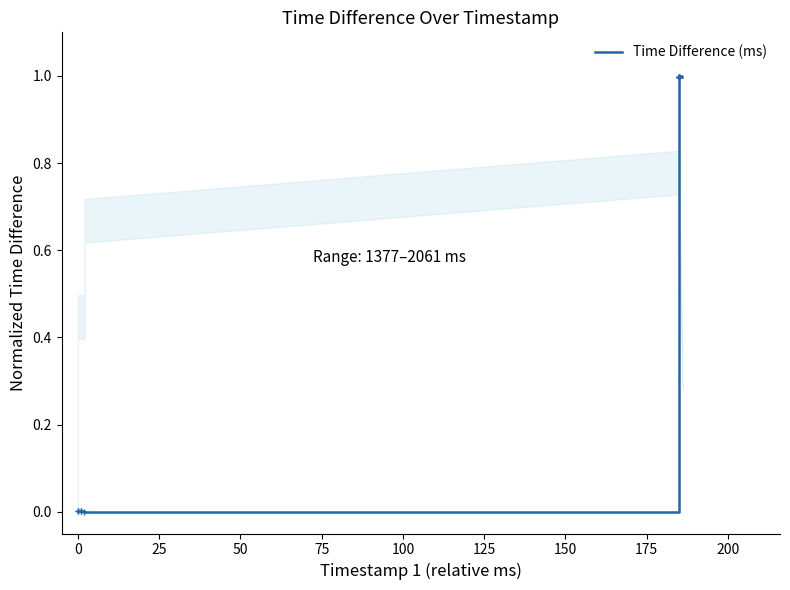

How many points are higher than both their immediate neighbors (excluding endpoints)?

1